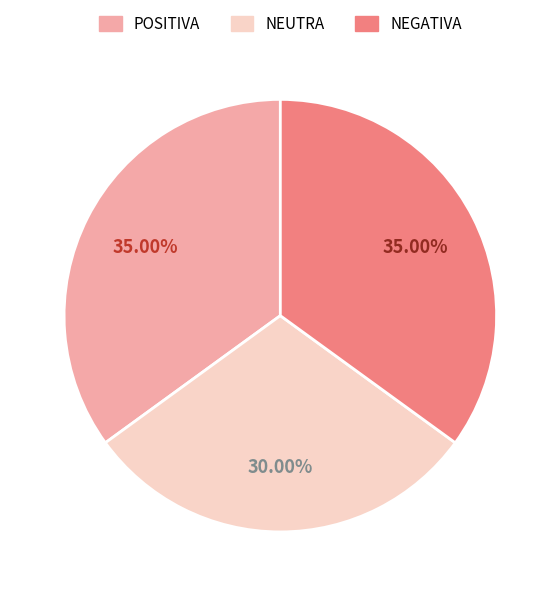

What is the ratio of the value at NEUTRA to the value at POSITIVA?

0.9